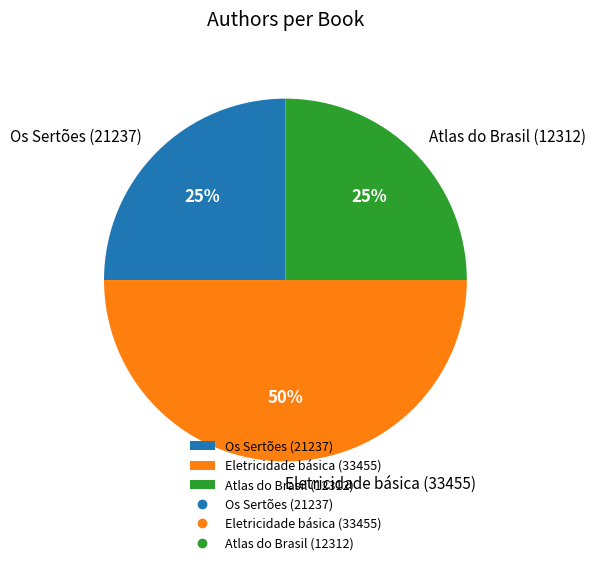

How many segments does this pie chart have?

3